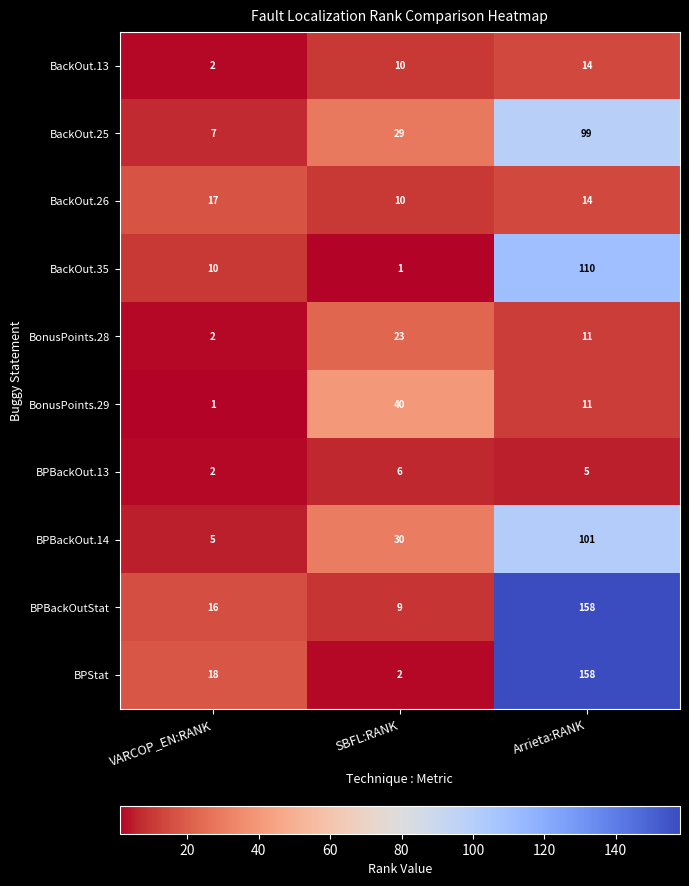

What is the approximate value of BonusPoints.28 at SBFL:RANK, to the nearest 5?

25